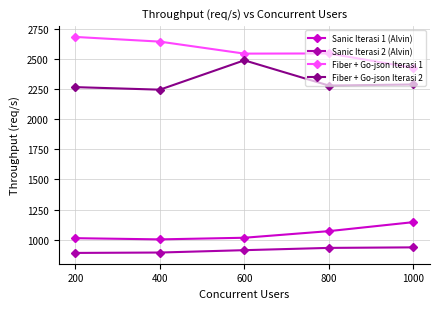

At which category is the sum across all series the highest?

600